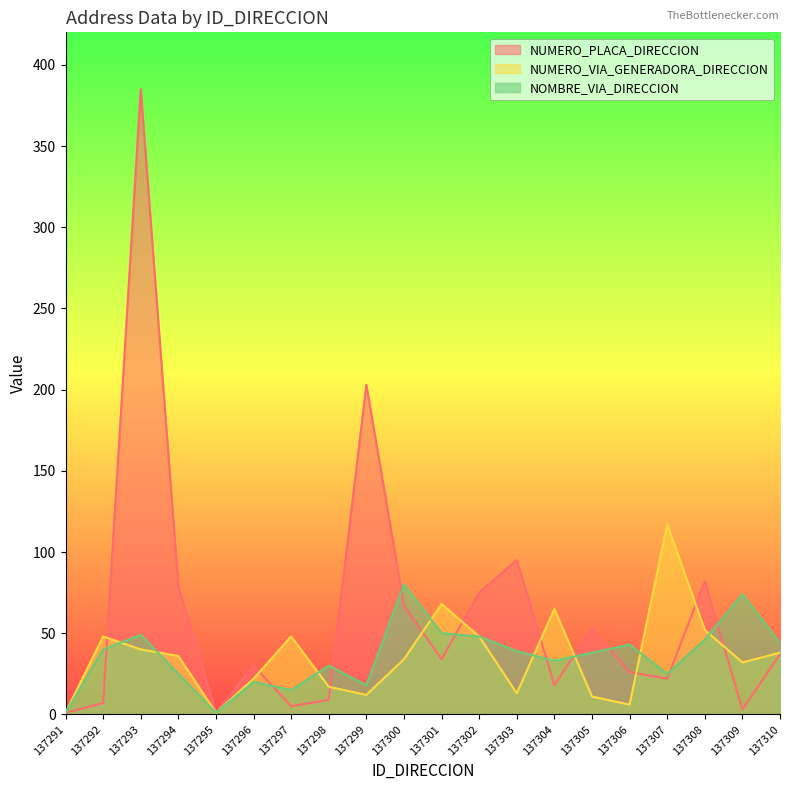

In NUMERO_PLACA_DIRECCION, how many points are higher than both neighbors (excluding endpoints)?

6